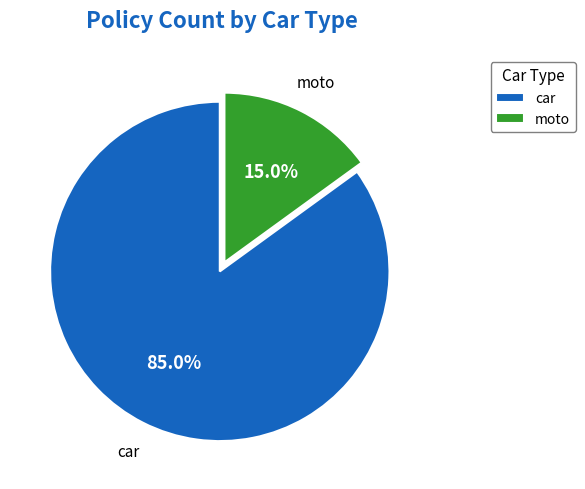

True or false: car accounts for 79% of the total.

False